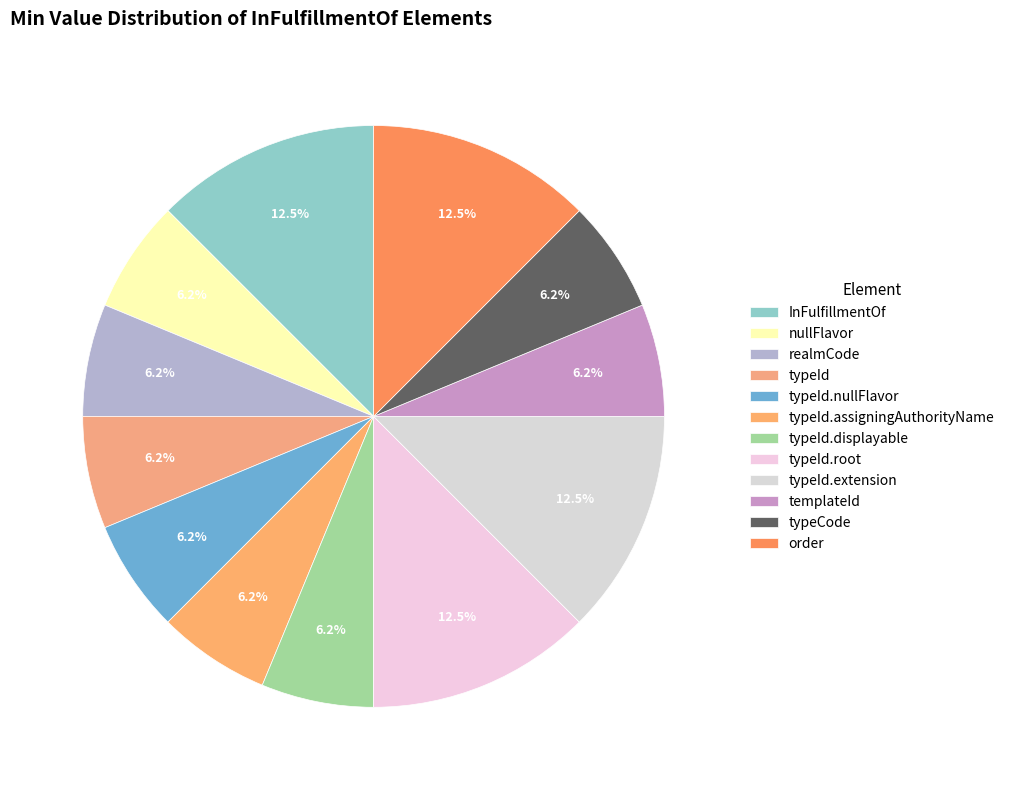

To the nearest percent, what is the average slice percentage?

8%